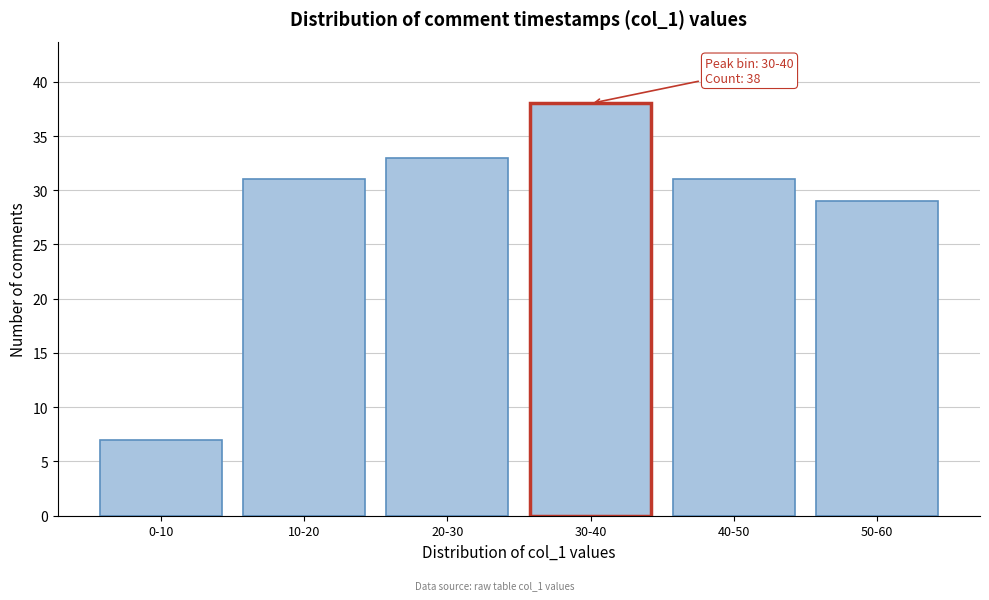

Reading left to right, transcribe all the data shown in this chart.

0-10=7	10-20=31	20-30=33	30-40=38	40-50=31	50-60=29